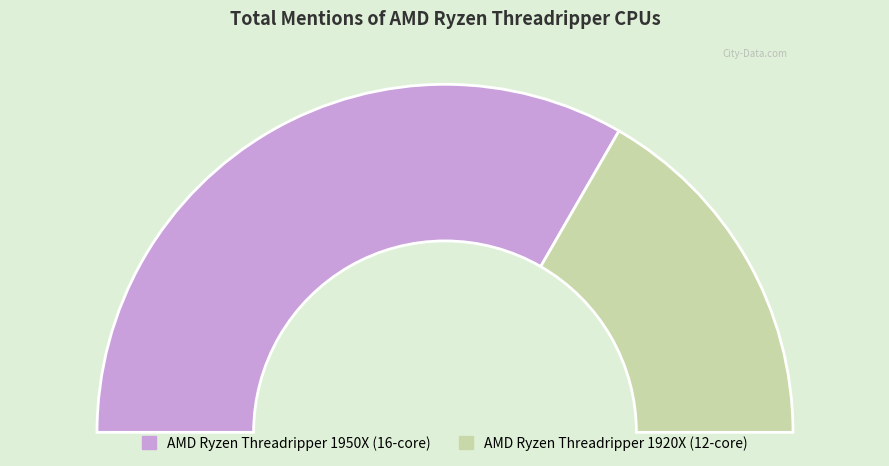

To the nearest percent, what portion does AMD Ryzen Threadripper 1920X (12-core) represent?

33%